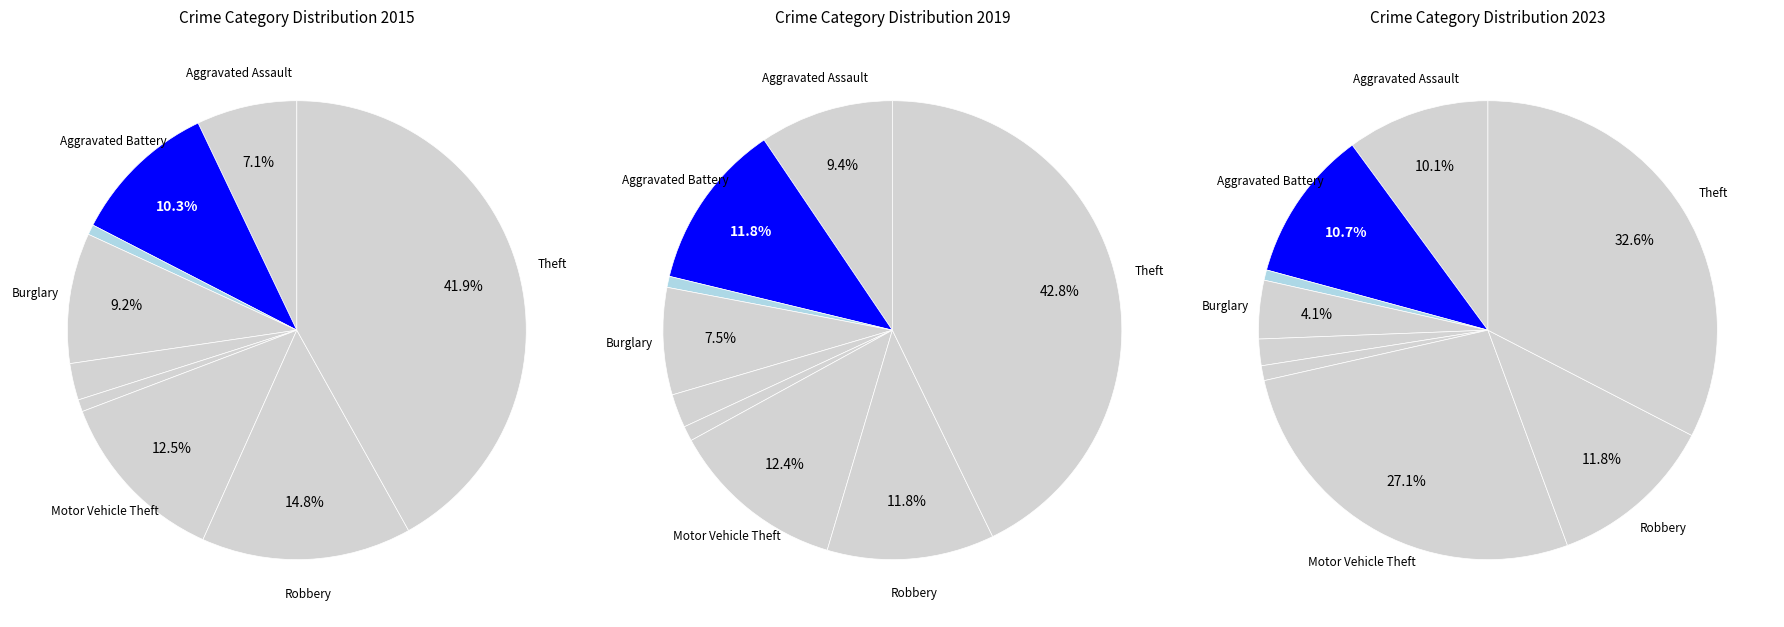

What is the smallest slice in the pie chart?

Arson